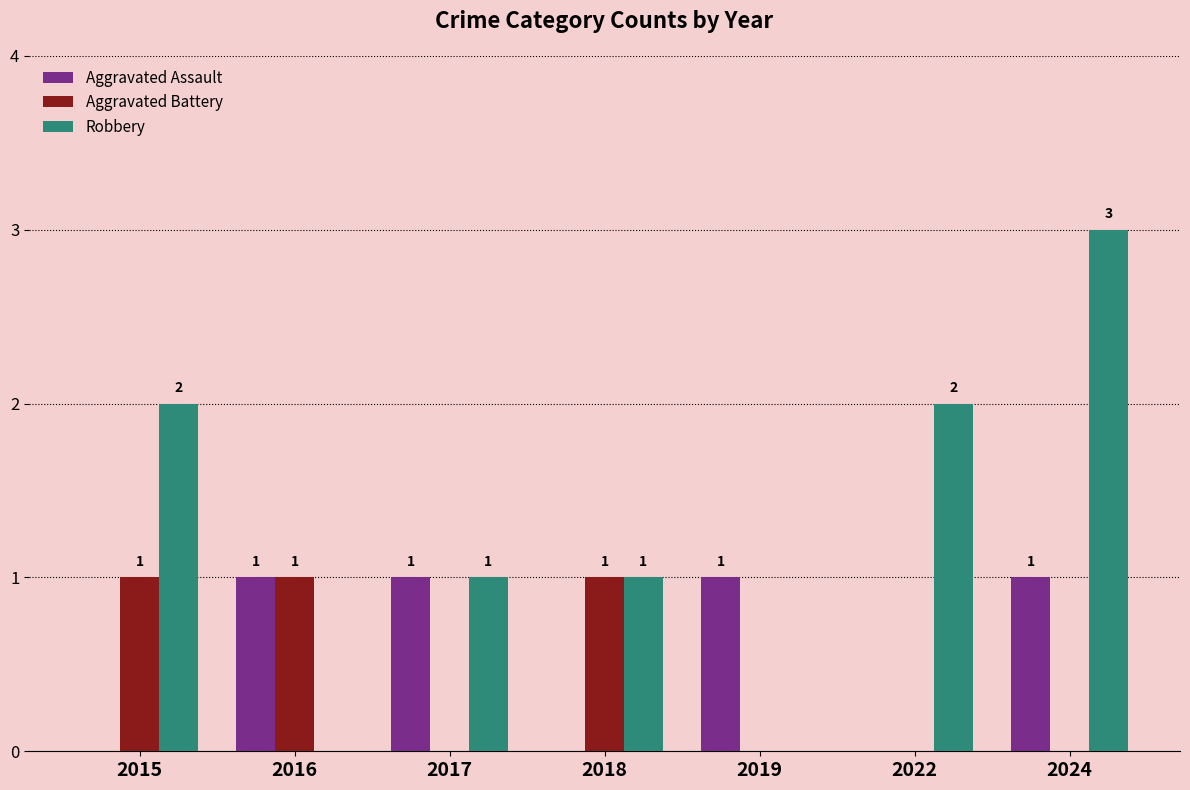

How many positive values does the Robbery series have?

5